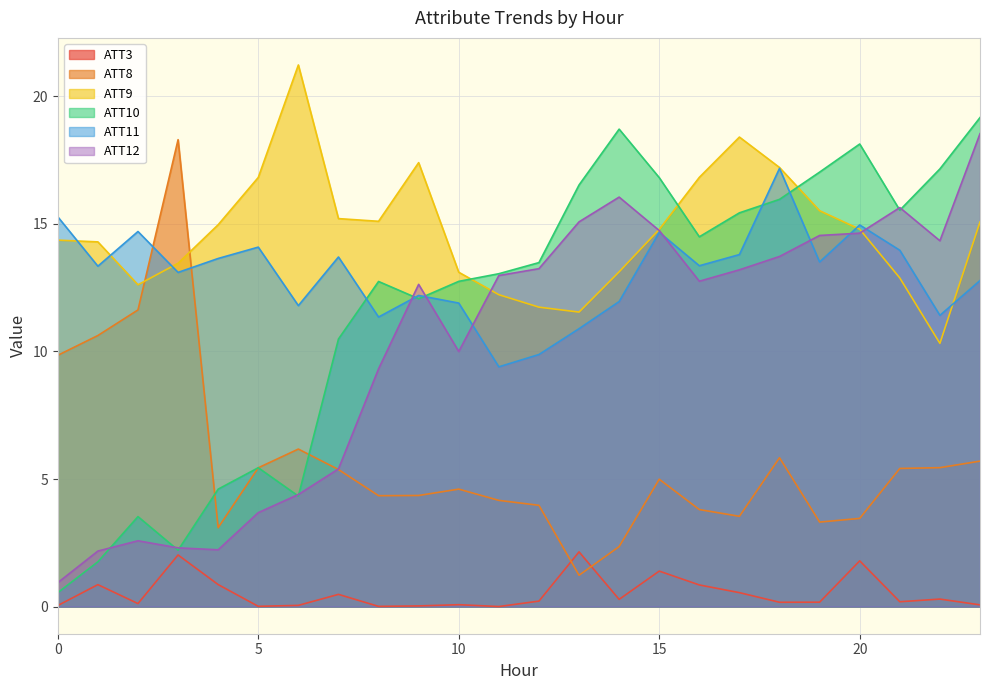

Does the chart have visible grid lines?

Yes